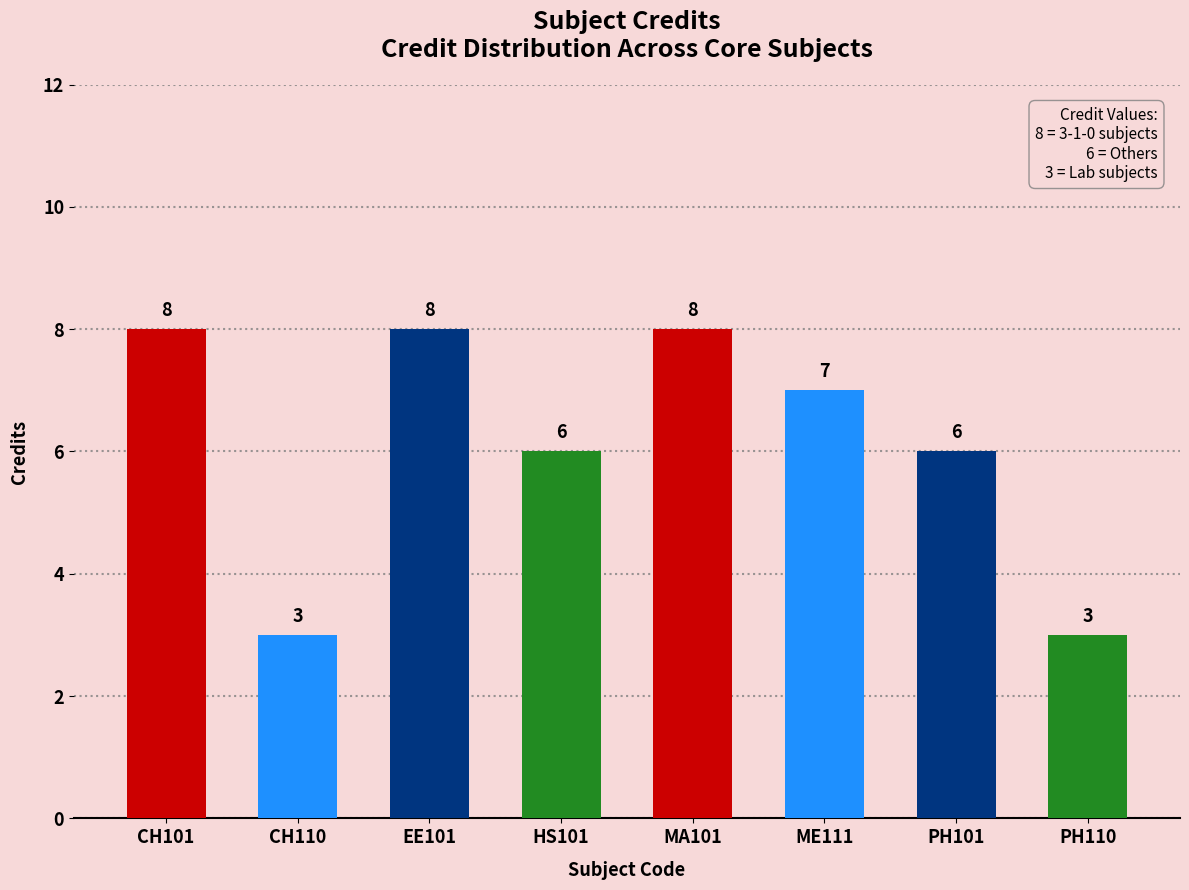

How many bars are there in total?

8